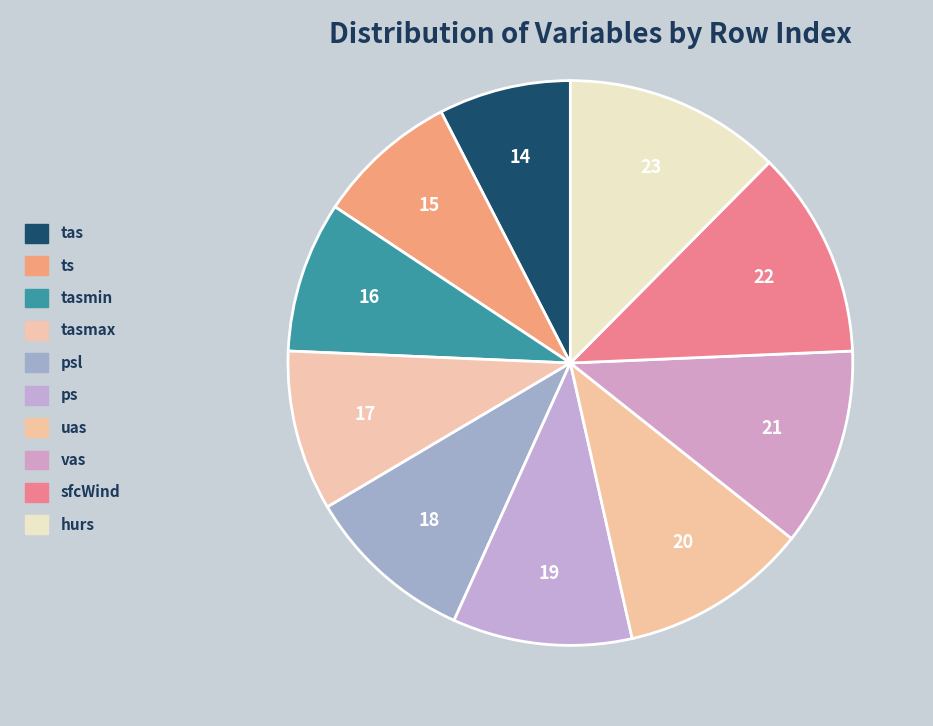

Combined, what portion of the pie is hurs and ts?

20.5%